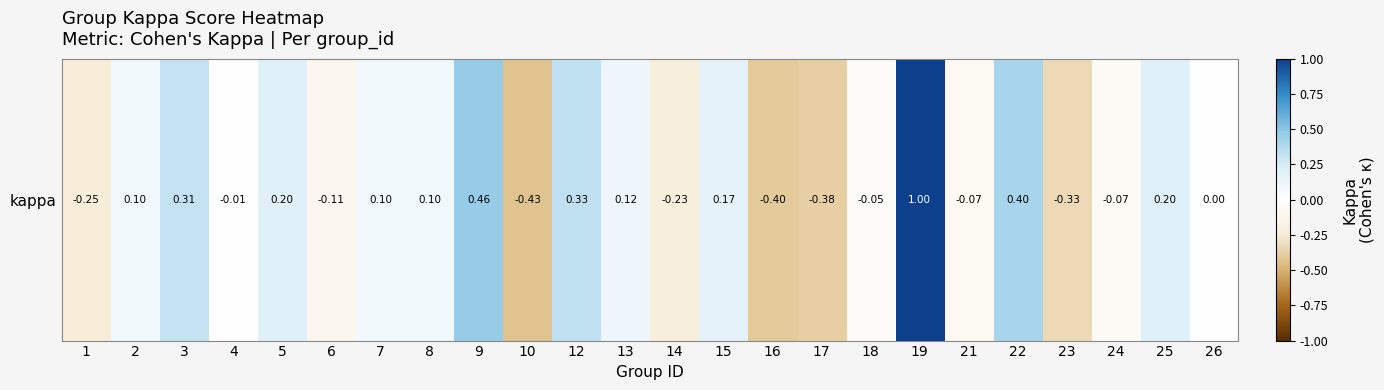

Which category has the highest value across all series?

19